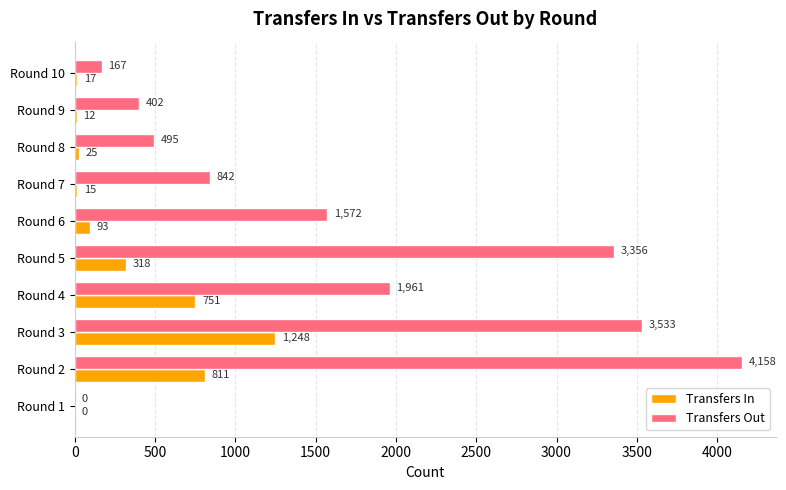

Where is Transfers In nearest to the value 624?

Round 4